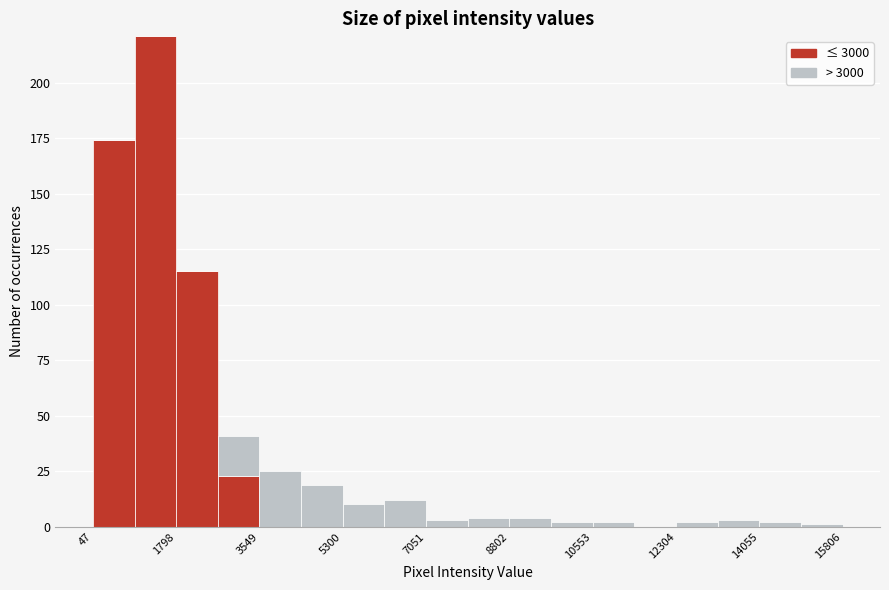

What is the total height of the stacked bar covering 2600 to 3600 on the x-axis? Neither the bar edges nor the heights are printed on the chart, so give them approximately, as read against the axes.

40